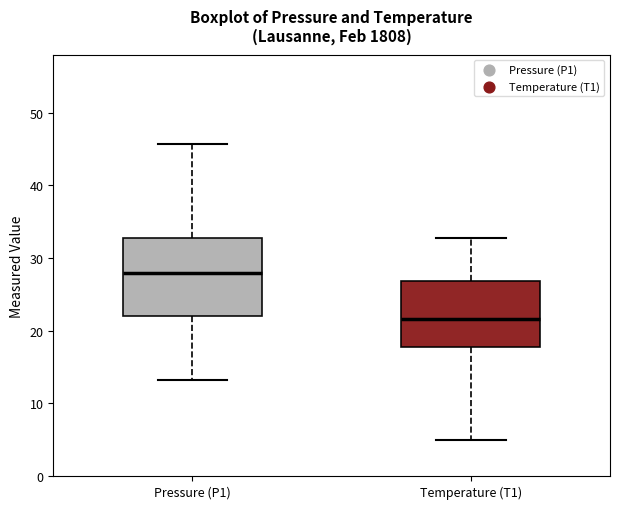

Where does the median line of the box for Pressure (P1) sit on the y-axis? The values are not printed on the chart, so give them approximately, as read against the axis.

28